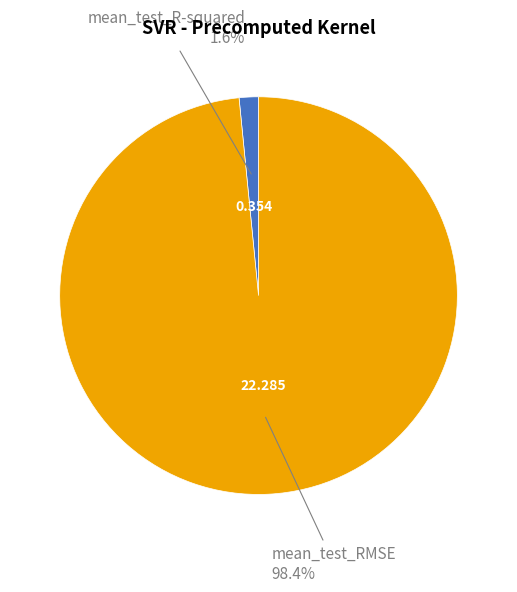

Does any single category account for the majority?

Yes